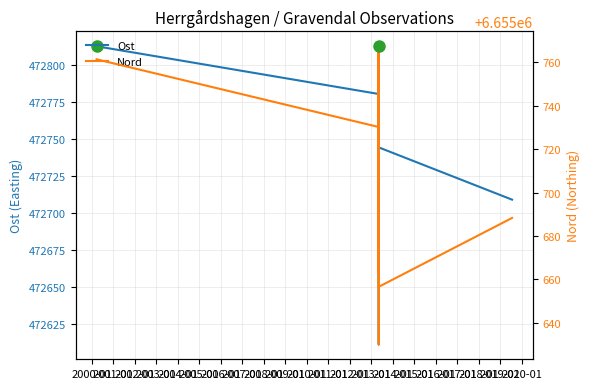

True or false: Ost has a value of 300508.9 at 2012-01.

False